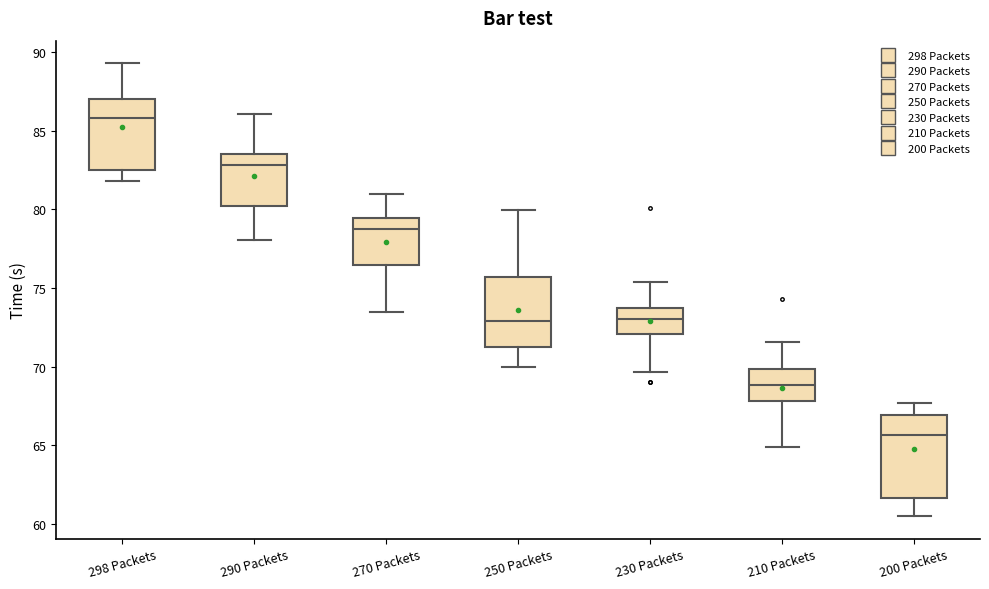

Where does the upper whisker of the box for 290 Packets end on the y-axis? The values are not printed on the chart, so give them approximately, as read against the axis.

86.0